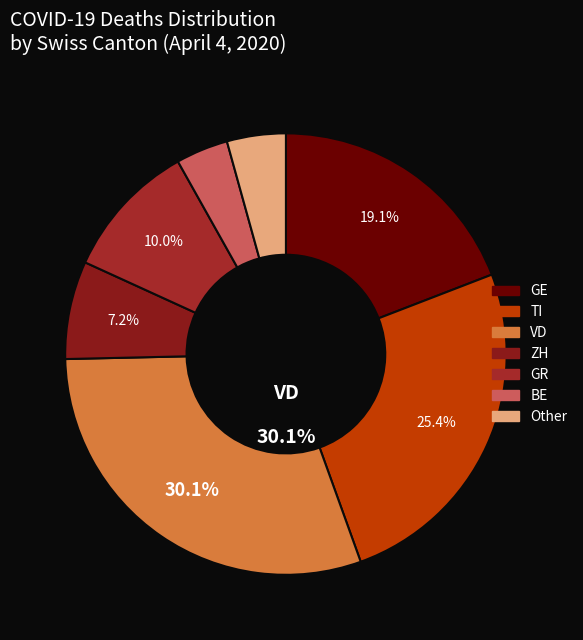

How many segments does this pie chart have?

7